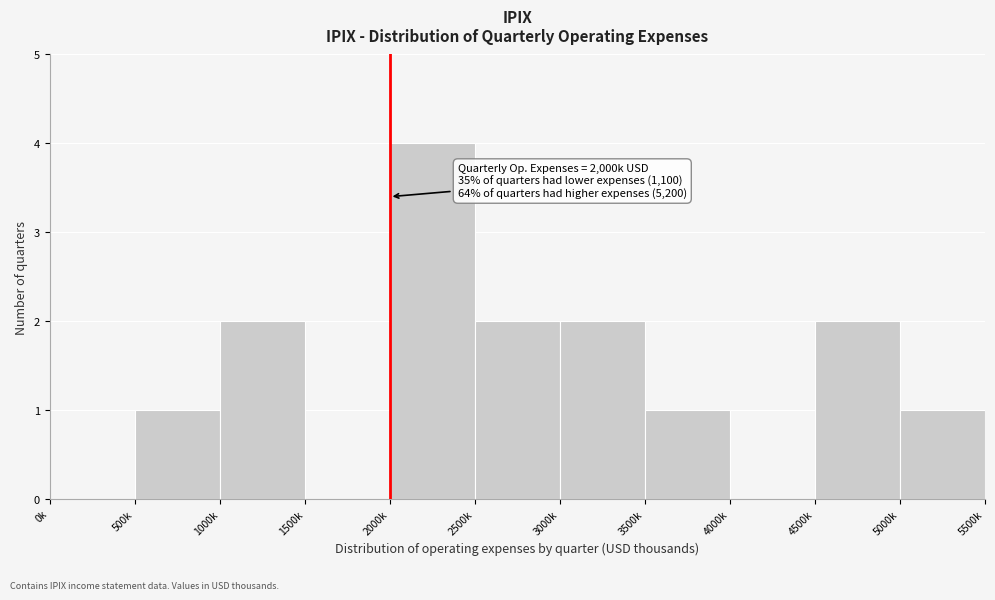

Reading left to right, what are all the values shown in this chart?

0k=0	500k=1	1000k=2	1500k=0	2000k=4	2500k=2	3000k=2	3500k=1	4000k=0	4500k=2	5000k=1